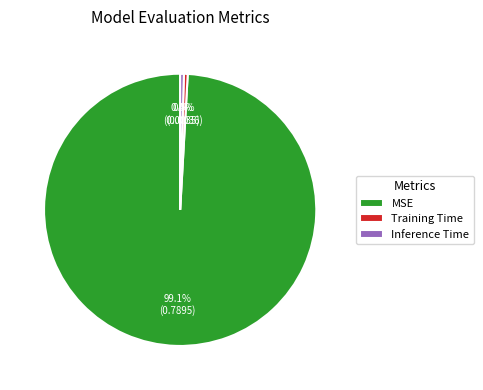

How many slices are in this pie chart?

3